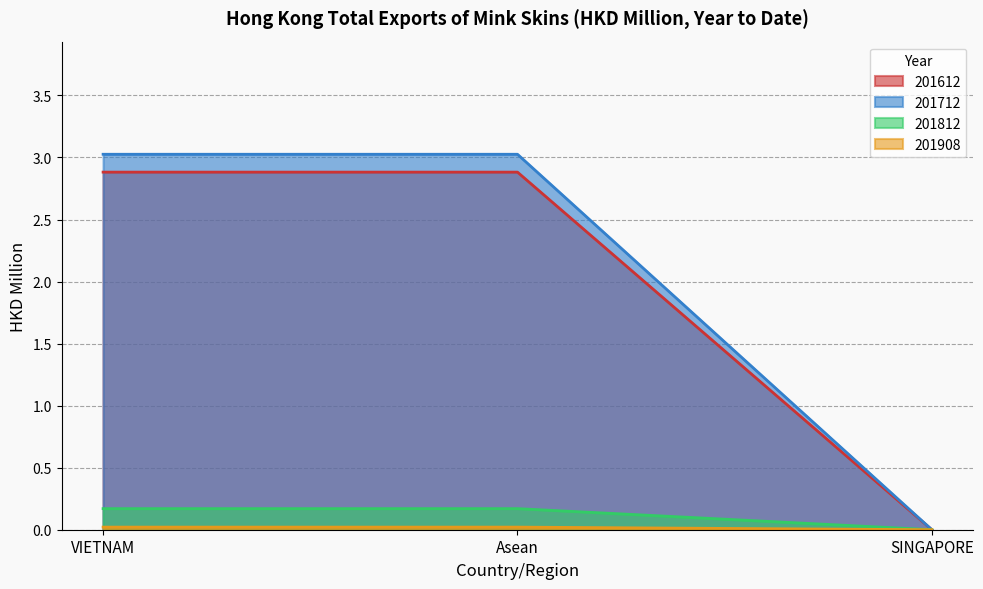

What is the label of the 2nd point from the left?

Asean